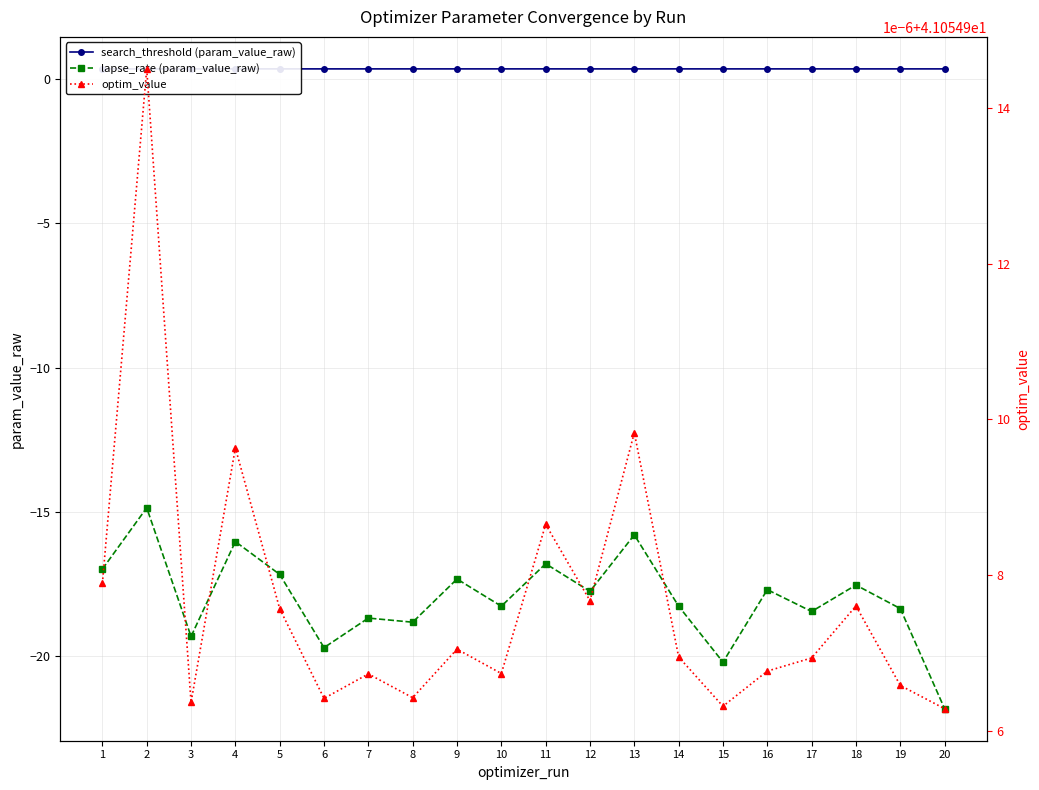

Reading left to right, extract all data points from this chart.

search_threshold (param_value_raw): 1=0.4	2=0.4	3=0.4	4=0.4	5=0.4	6=0.4	7=0.4	8=0.4	9=0.4	10=0.4	11=0.4	12=0.4	13=0.4	14=0.4	15=0.4	16=0.4	17=0.4	18=0.4	19=0.4	20=0.4
lapse_rate (param_value_raw): 1=-17.0	2=-14.9	3=-19.3	4=-16.0	5=-17.2	6=-19.7	7=-18.7	8=-18.8	9=-17.3	10=-18.3	11=-16.8	12=-17.8	13=-15.8	14=-18.3	15=-20.2	16=-17.7	17=-18.5	18=-17.5	19=-18.4	20=-21.8
optim_value: 1=41.1	2=41.1	3=41.1	4=41.1	5=41.1	6=41.1	7=41.1	8=41.1	9=41.1	10=41.1	11=41.1	12=41.1	13=41.1	14=41.1	15=41.1	16=41.1	17=41.1	18=41.1	19=41.1	20=41.1